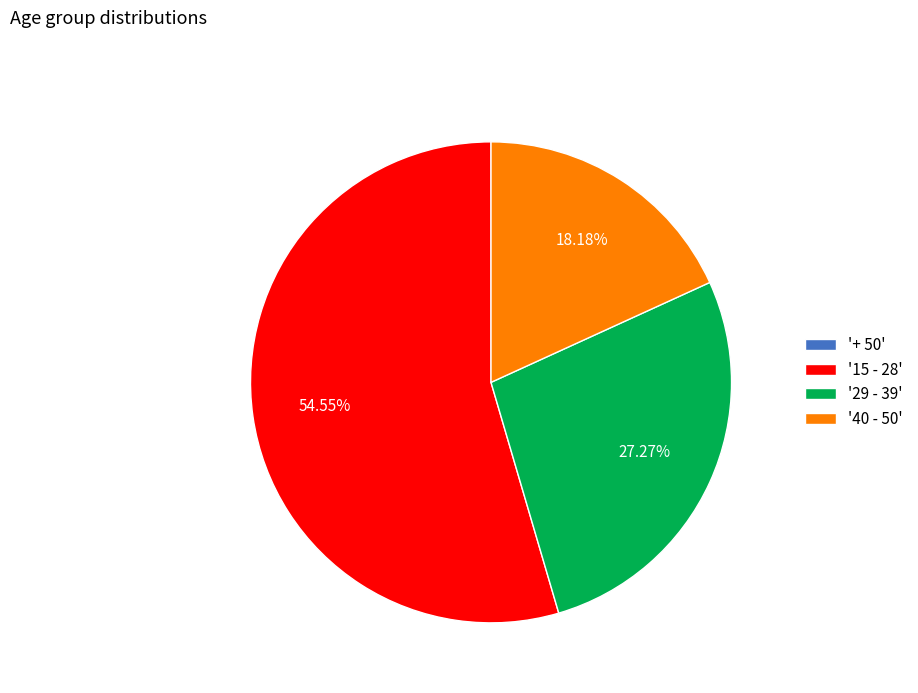

Is there any slice that represents more than half of the pie?

Yes